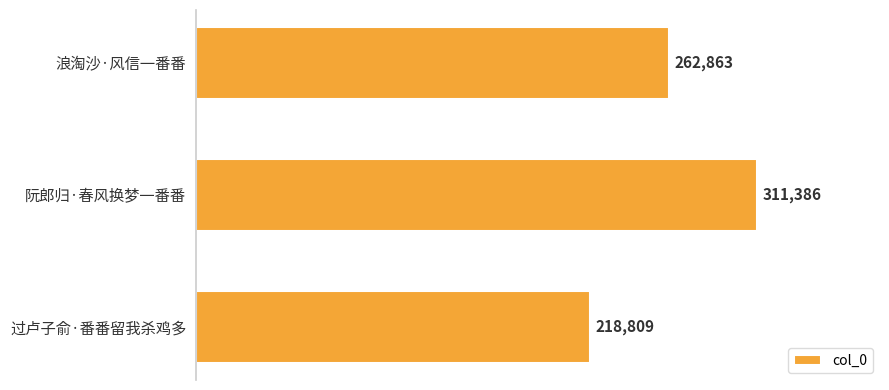

True or false: the data shows 120034 at 浪淘沙·风信一番番.

False